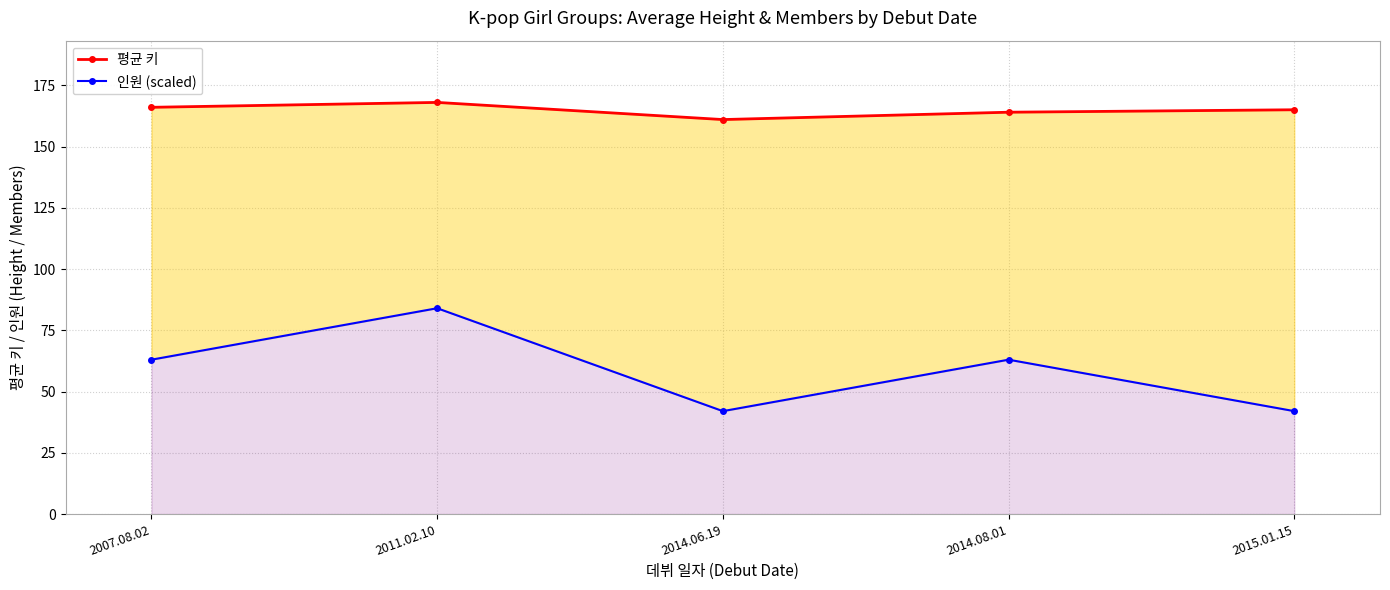

What is the difference between the maximum and minimum values in the 평균 키 series?

7